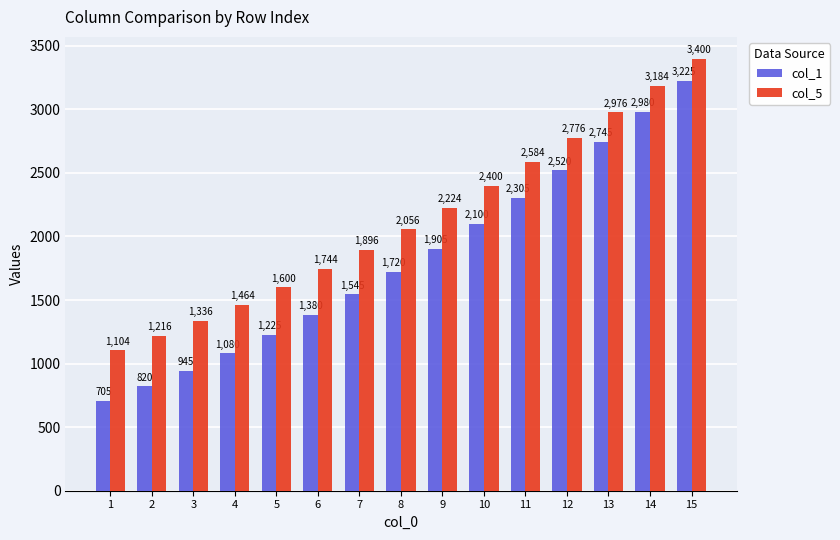

List the labels in order of col_5 value, smallest first.

1, 2, 3, 4, 5, 6, 7, 8, 9, 10, 11, 12, 13, 14, 15